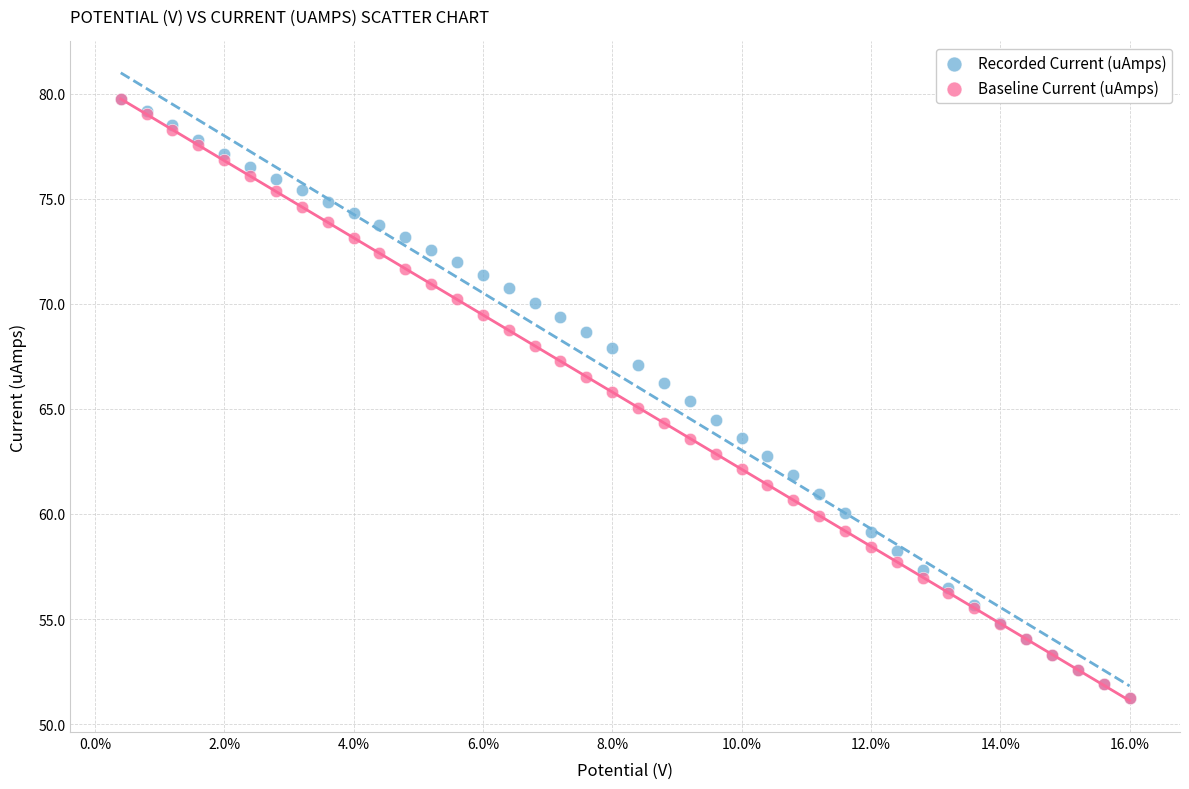

What are all the series names shown in the legend?

Recorded Current (uAmps), Baseline Current (uAmps)